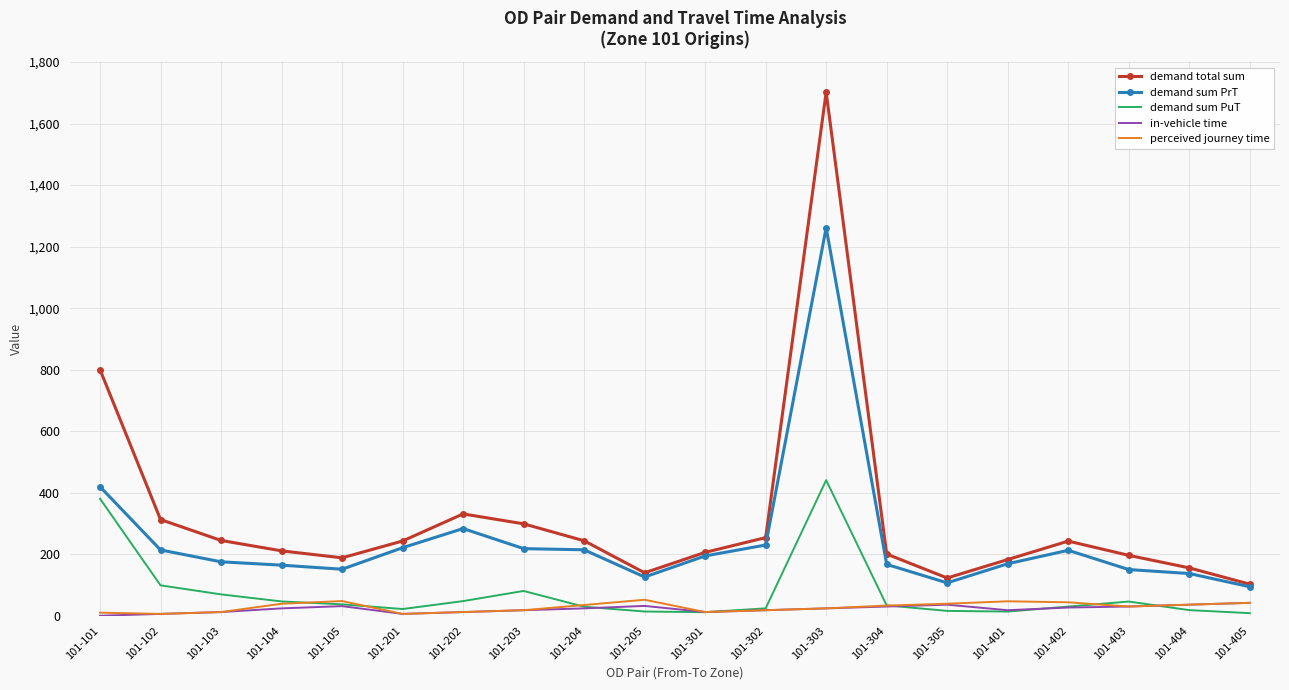

Which series has the largest total across all categories?

demand total sum